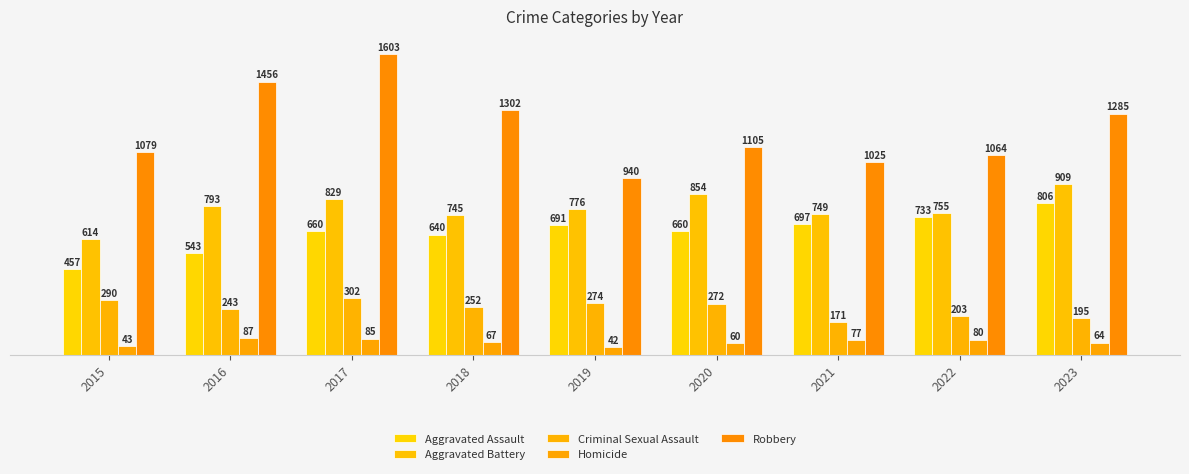

Reading left to right, list all the values displayed in this chart.

Aggravated Assault: 457	543	660	640	691	660	697	733	806
Aggravated Battery: 614	793	829	745	776	854	749	755	909
Criminal Sexual Assault: 290	243	302	252	274	272	171	203	195
Homicide: 43	87	85	67	42	60	77	80	64
Robbery: 1079	1456	1603	1302	940	1105	1025	1064	1285